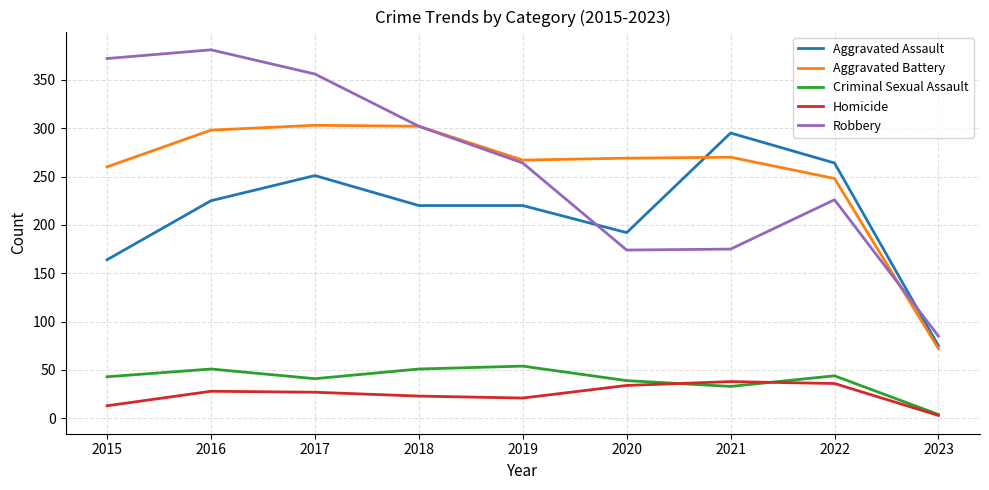

What is the greatest value displayed?

381